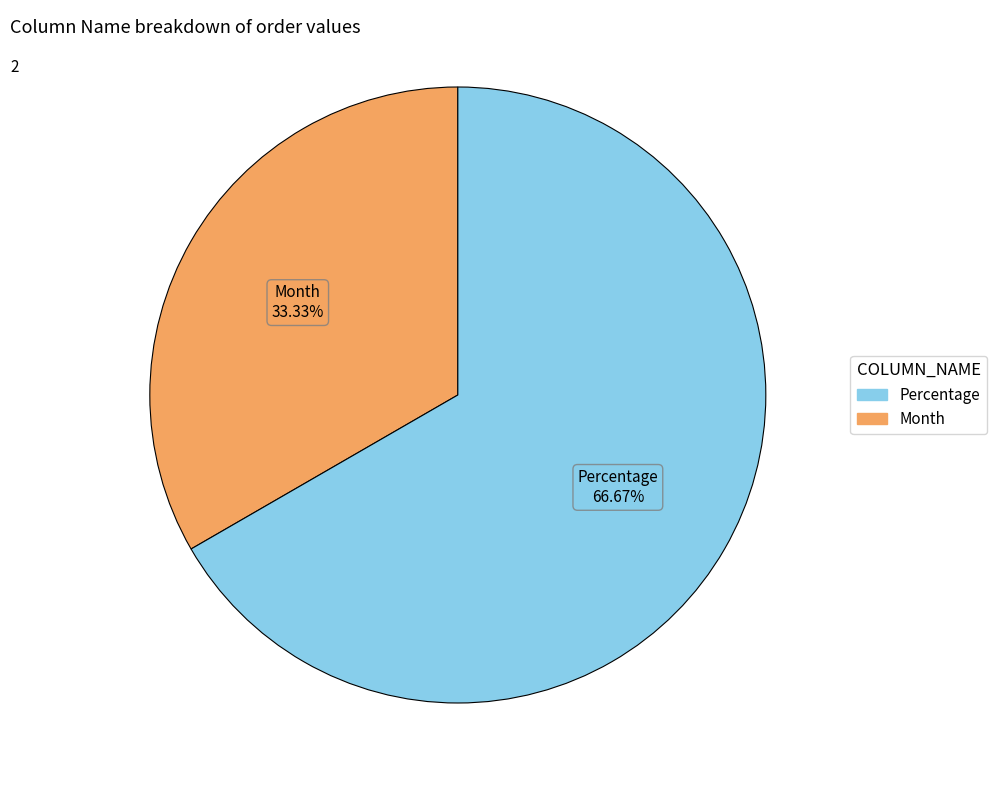

Is there any slice that represents more than half of the pie?

Yes